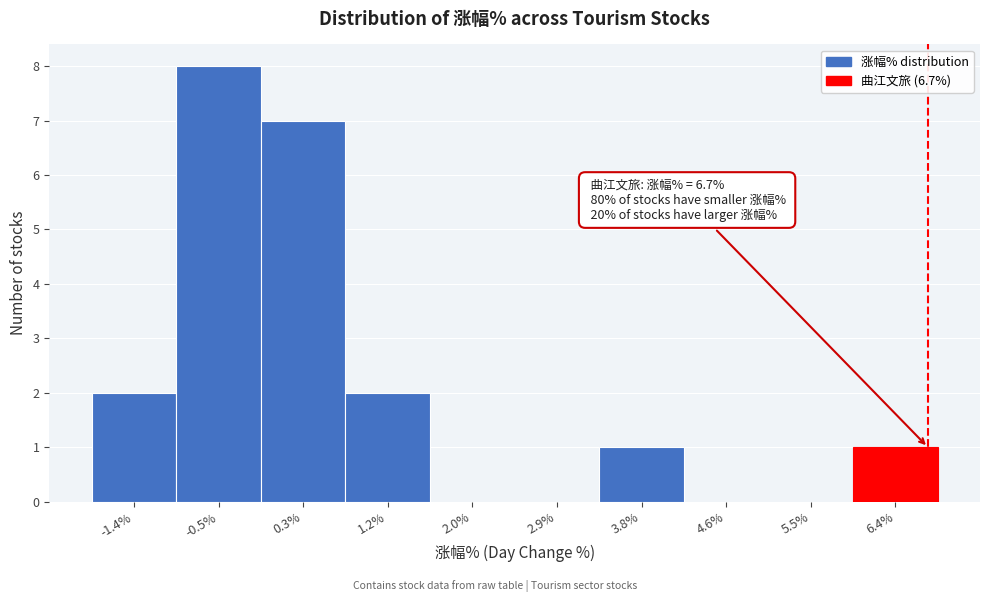

Which range on the x-axis has the tallest bar?

-1.0 to -0.1